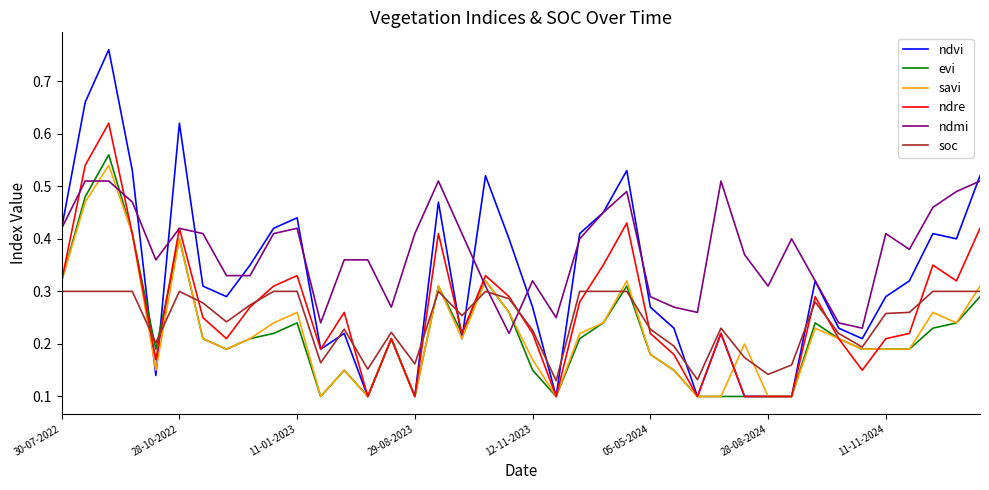

What is the value of the savi point at the 31st from the left?

0.1